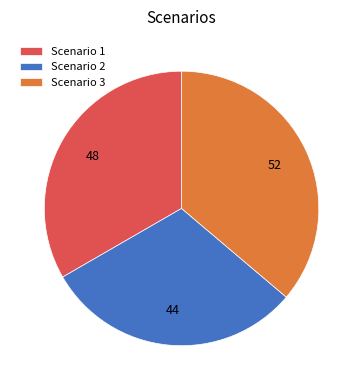

Which category has the biggest portion of the pie?

Scenario 3